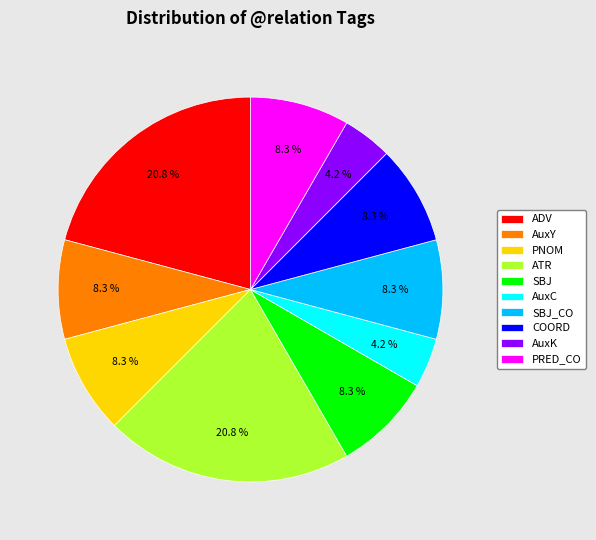

Between ATR and SBJ_CO, which is larger?

ATR